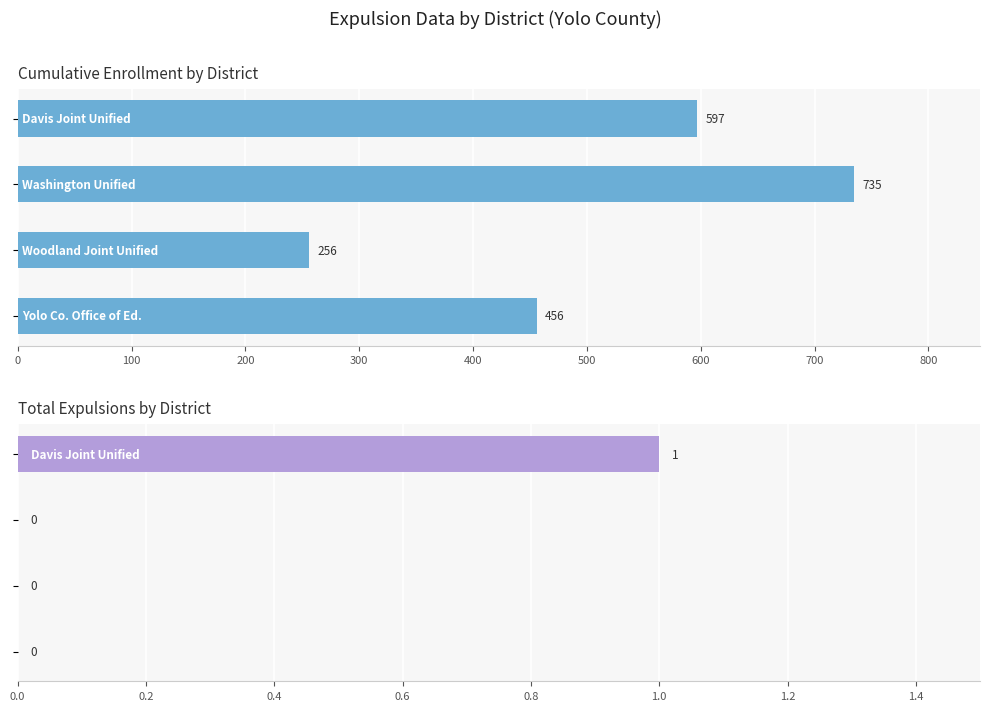

Which series has the largest total across all categories?

CumulativeEnrollment